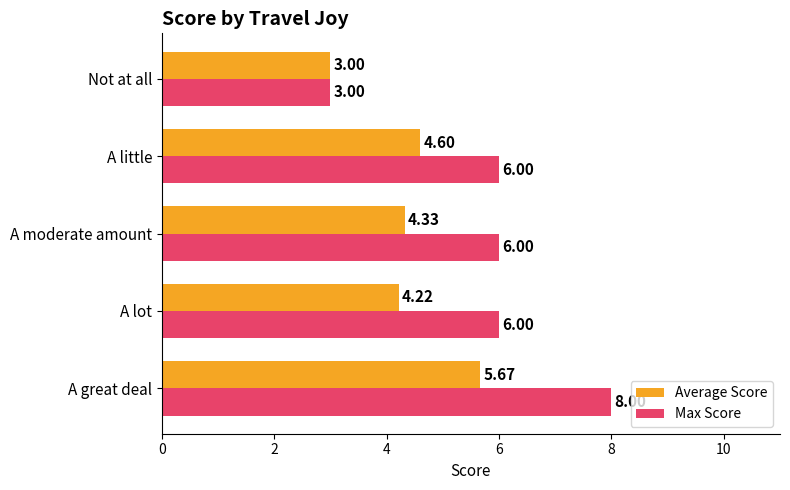

At how many categories does at least one series exceed 5?

4